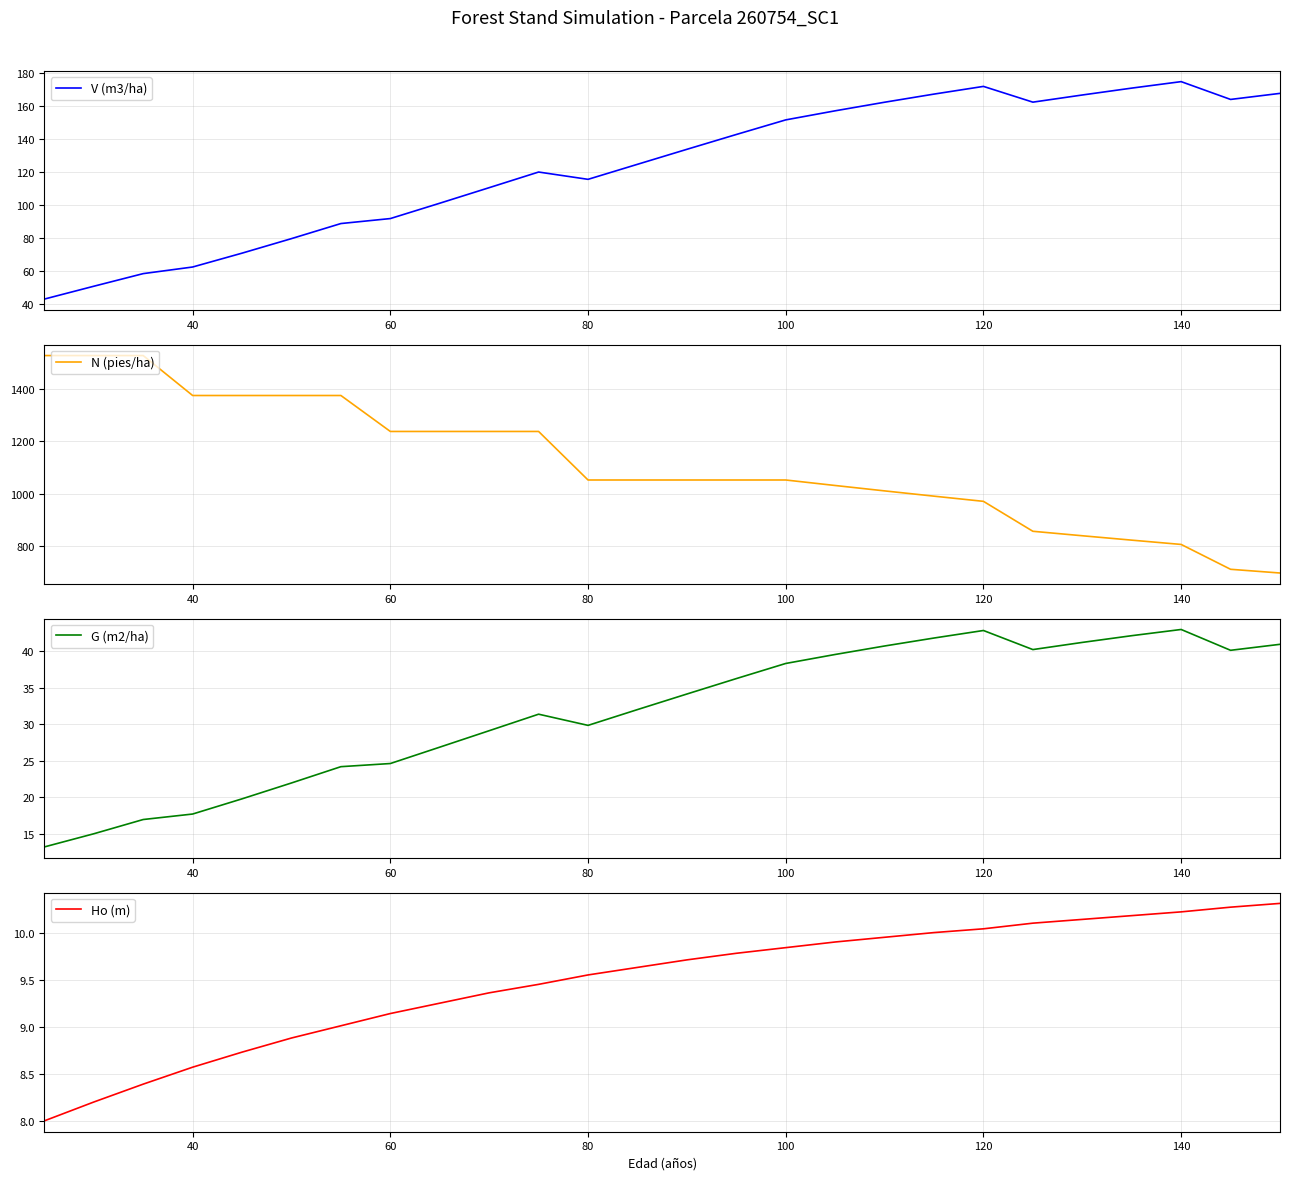

What is the lowest value of the V (m3/ha) series?

42.7